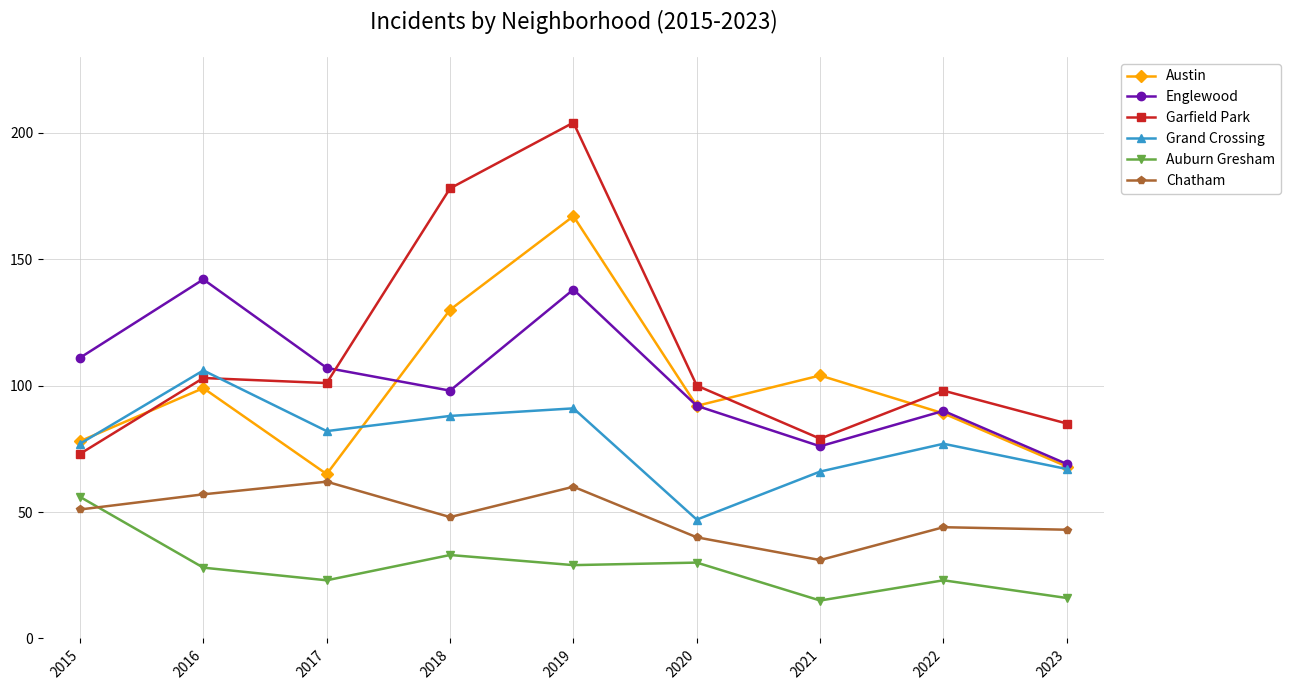

In Chatham, how many points are higher than both neighbors (excluding endpoints)?

3